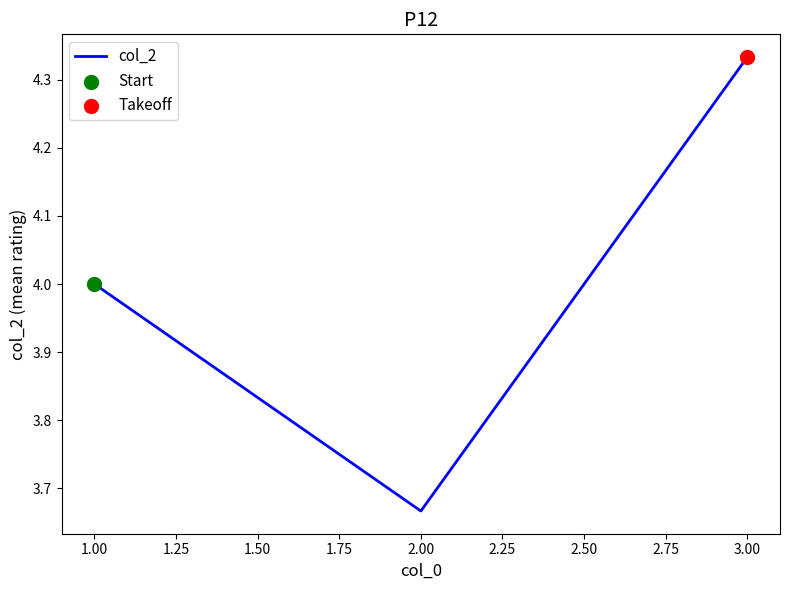

Approximately how many times larger is the value at 1.00 compared to 2.00?

1.1